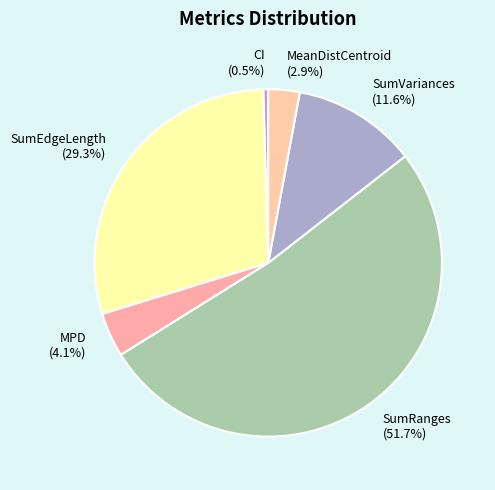

Is SumVariances the majority of the pie?

No